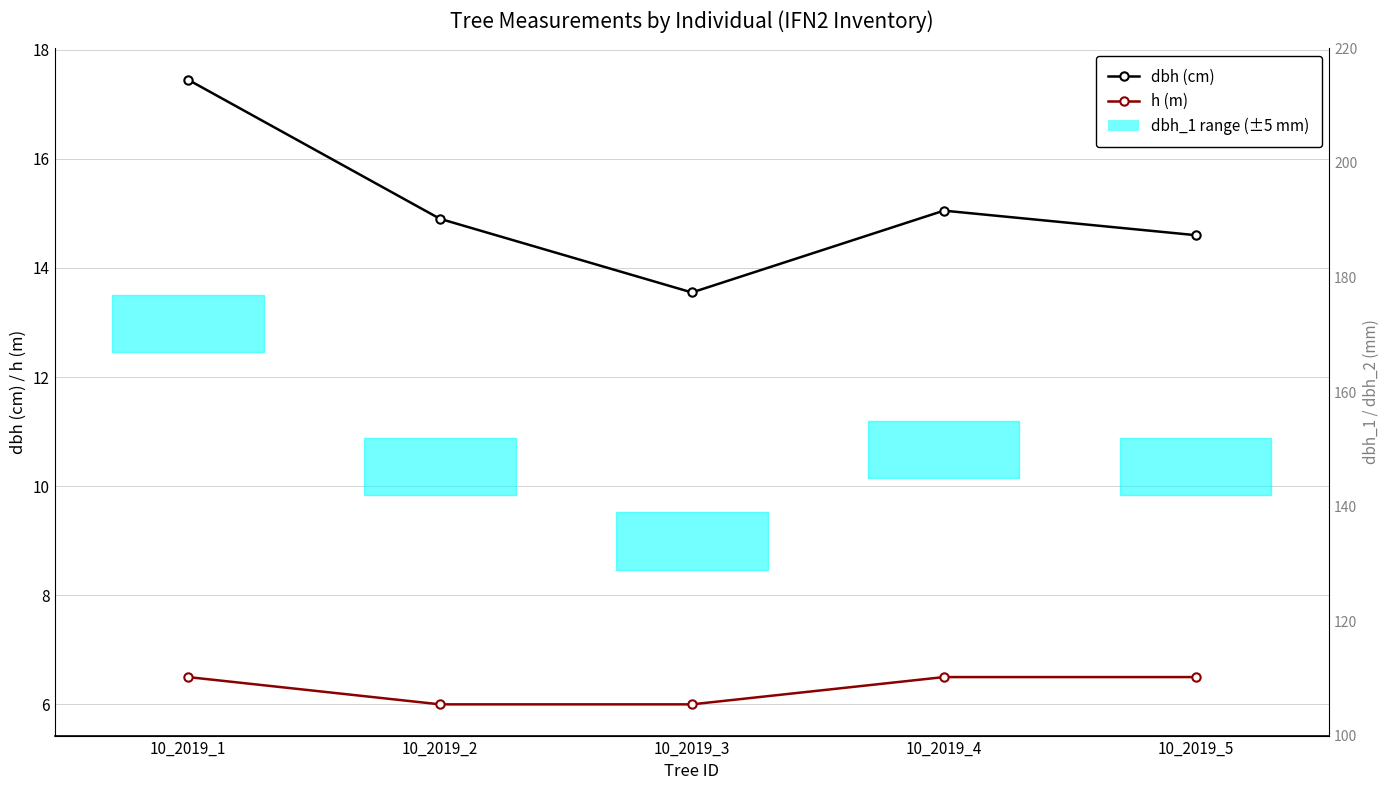

At which category is the sum across all series the highest?

10_2019_1